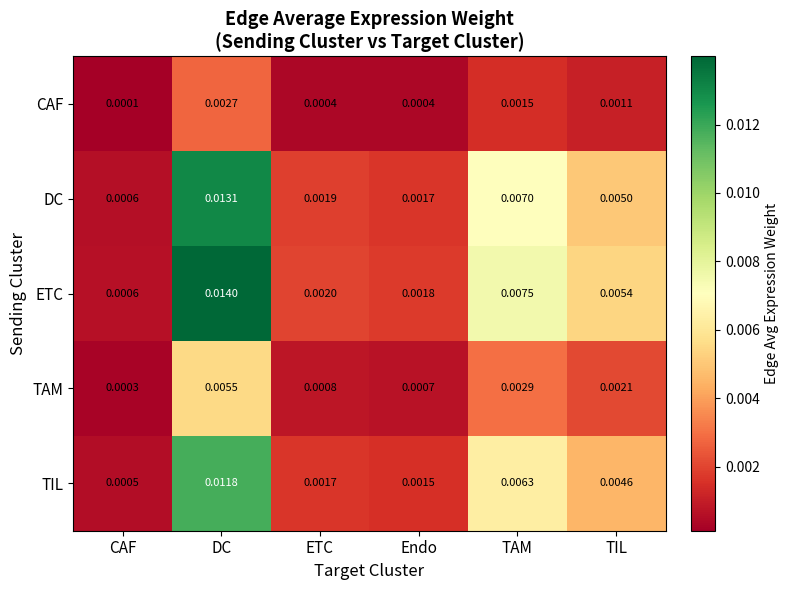

At which category is the sum across all series the highest?

DC